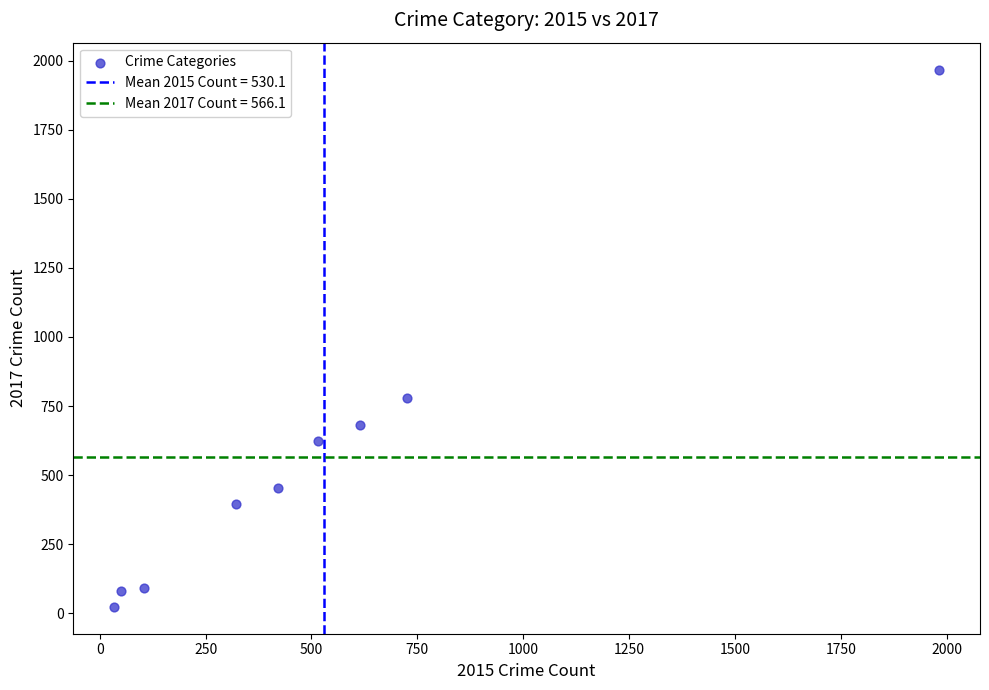

What is the average X value?

530